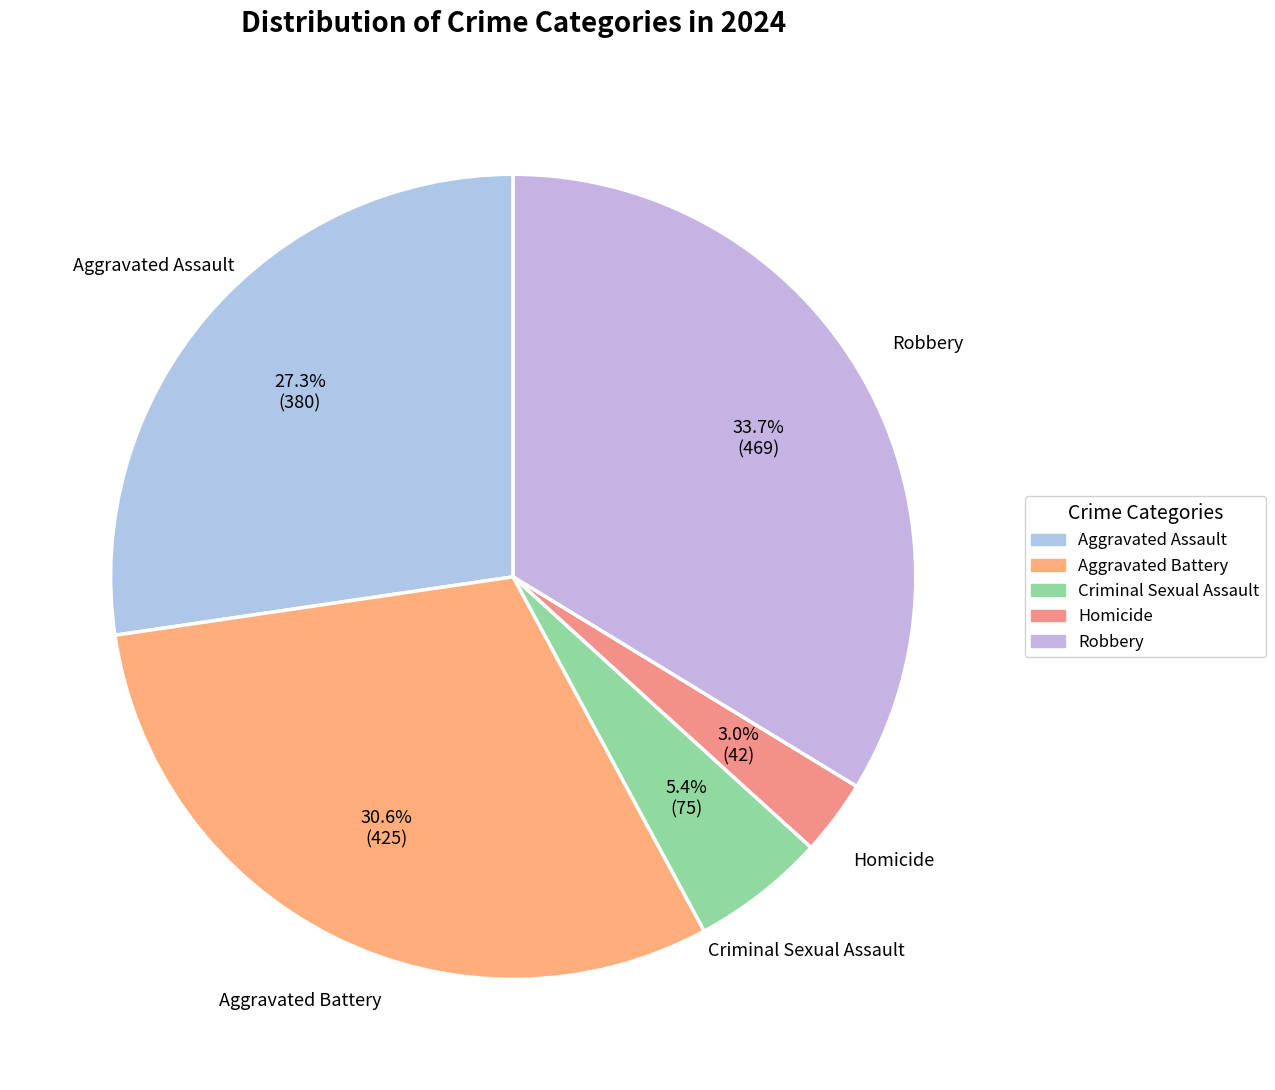

Which has a higher value, Criminal Sexual Assault or Aggravated Assault?

Aggravated Assault